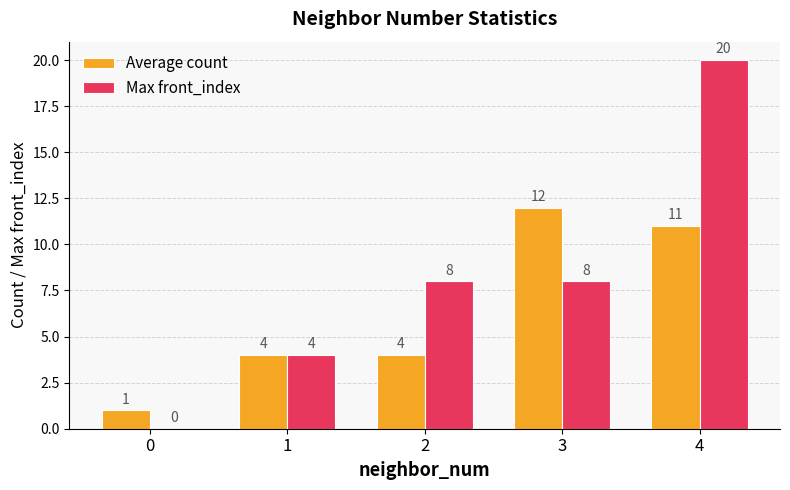

What is the sum of all Average count values?

32